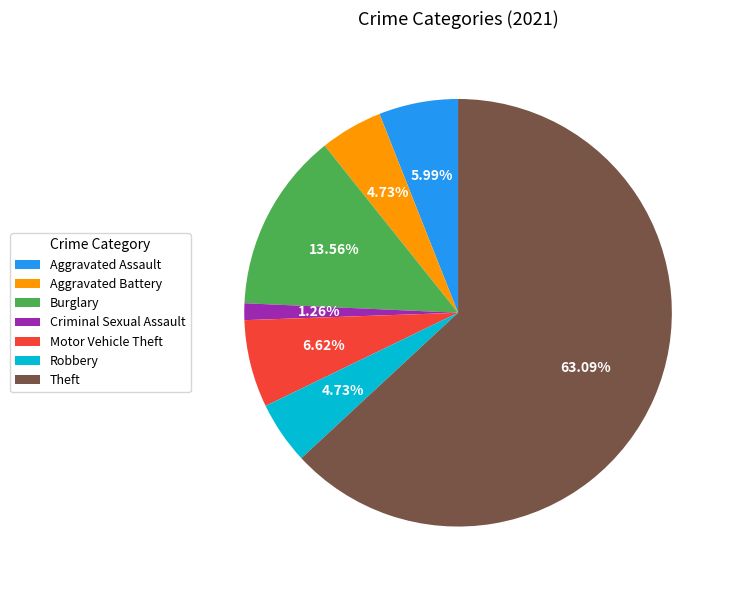

True or false: Criminal Sexual Assault accounts for 1% of the total.

True